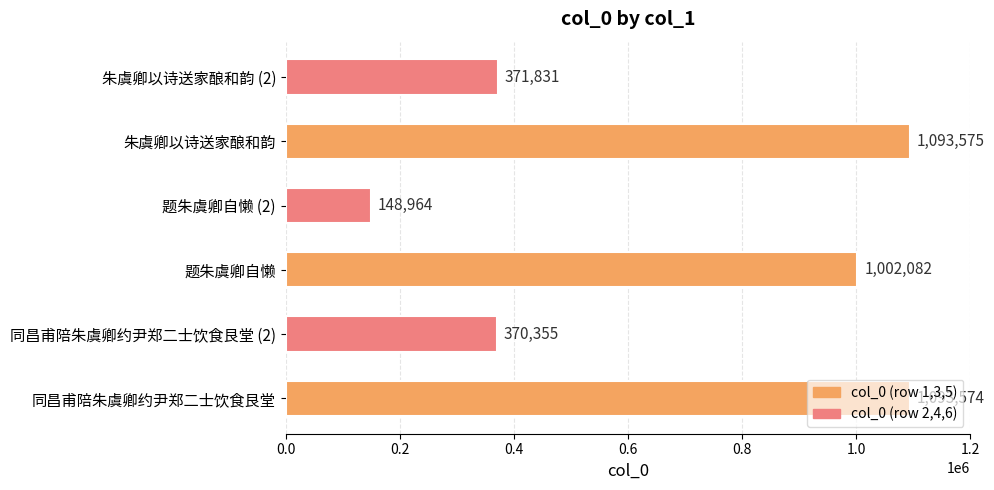

Which category has the highest value across all series?

朱虞卿以诗送家酿和韵